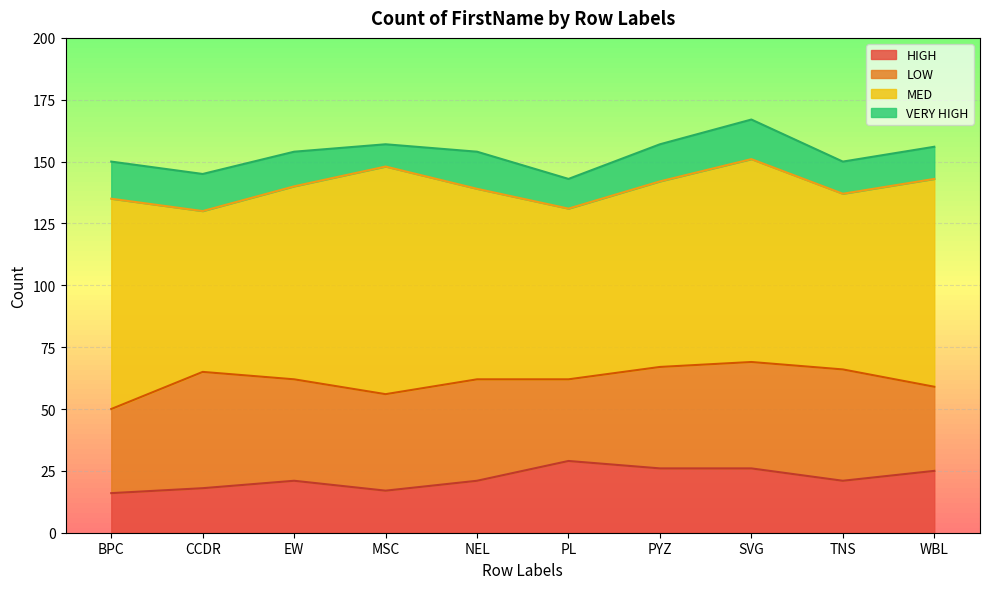

Is it true that HIGH equals 7 at CCDR?

False